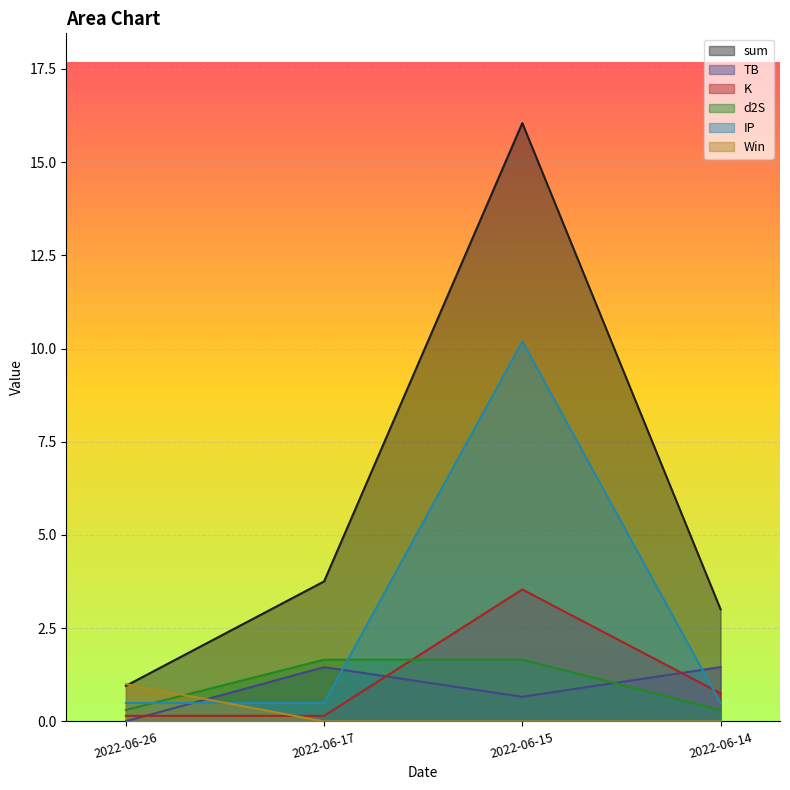

What is the total value across all series at 2022-06-17?

7.5